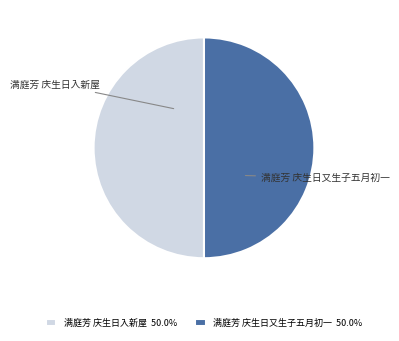

What is the ratio of the value at 满庭芳 庆生日入新屋 to the value at 满庭芳 庆生日又生子五月初一?

1.0